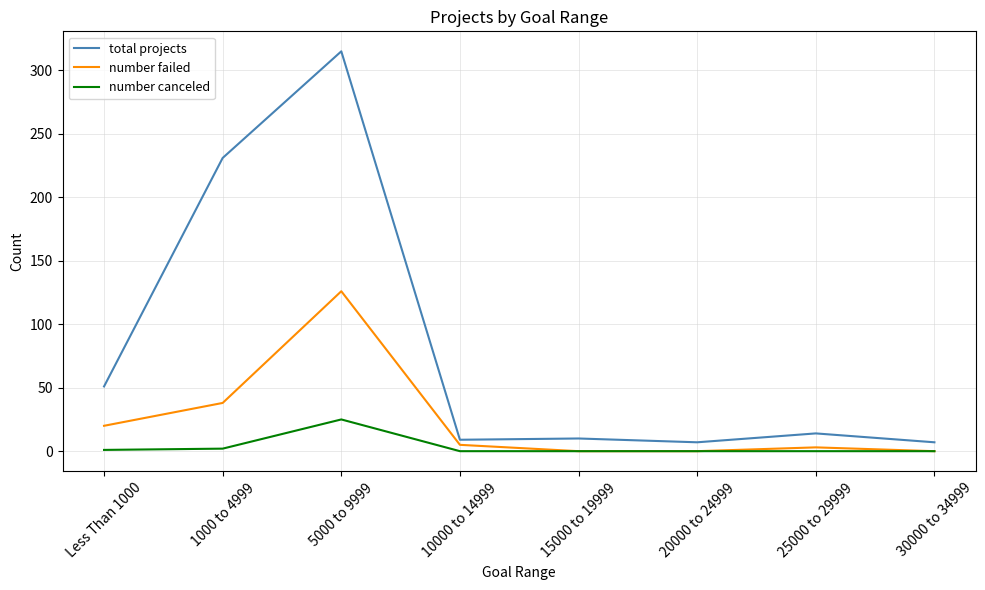

How many lines are shown in the chart?

3